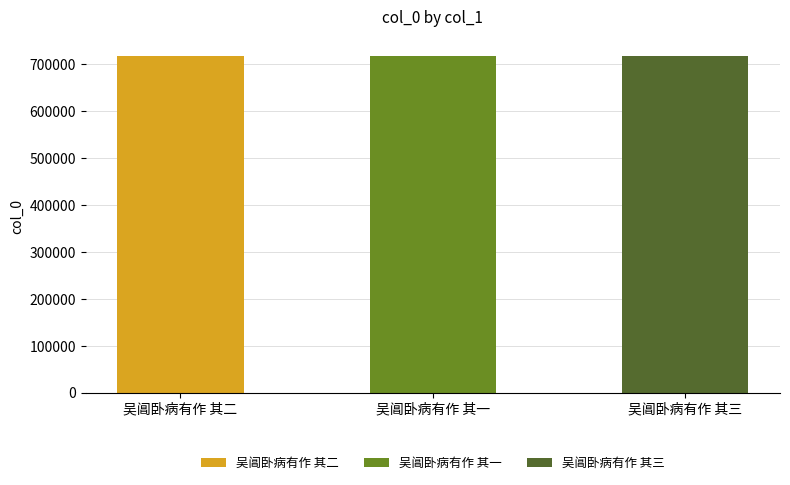

Rank the categories by value from lowest to highest.

吴阊卧病有作 其一, 吴阊卧病有作 其二, 吴阊卧病有作 其三